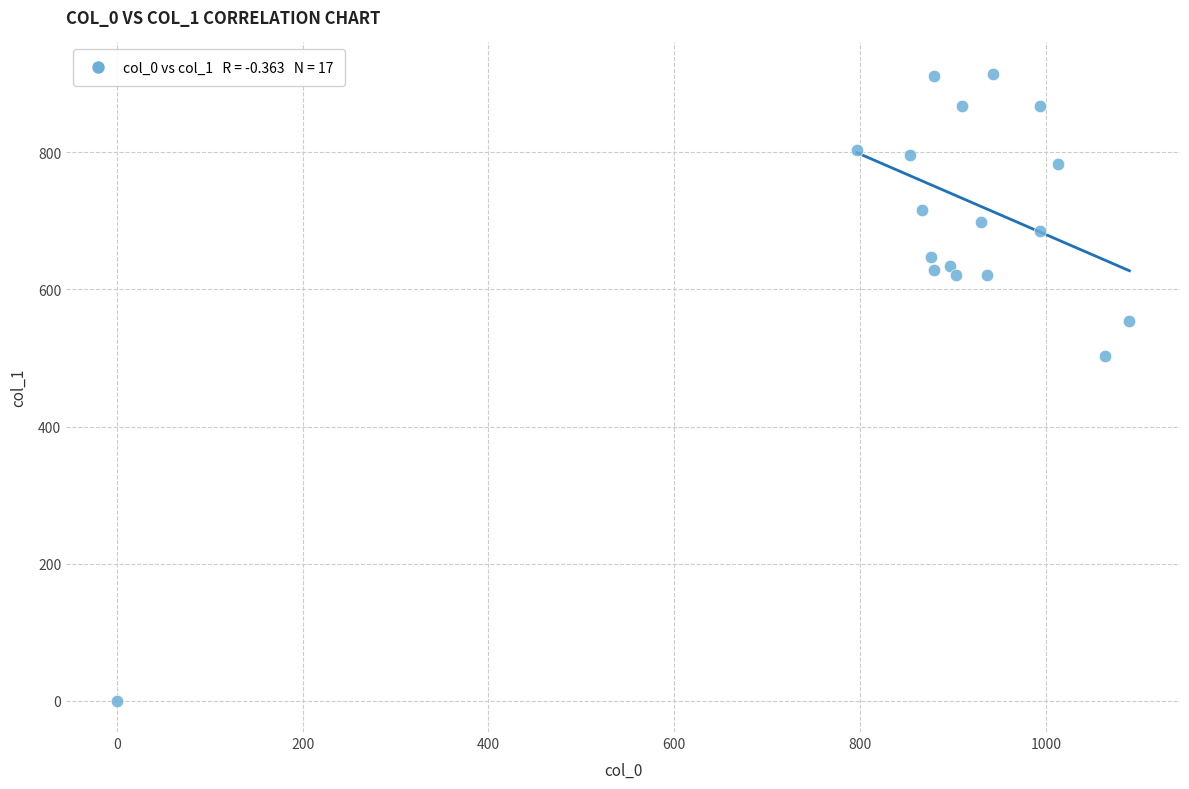

What is the range of Y values (max minus min)?

914.6